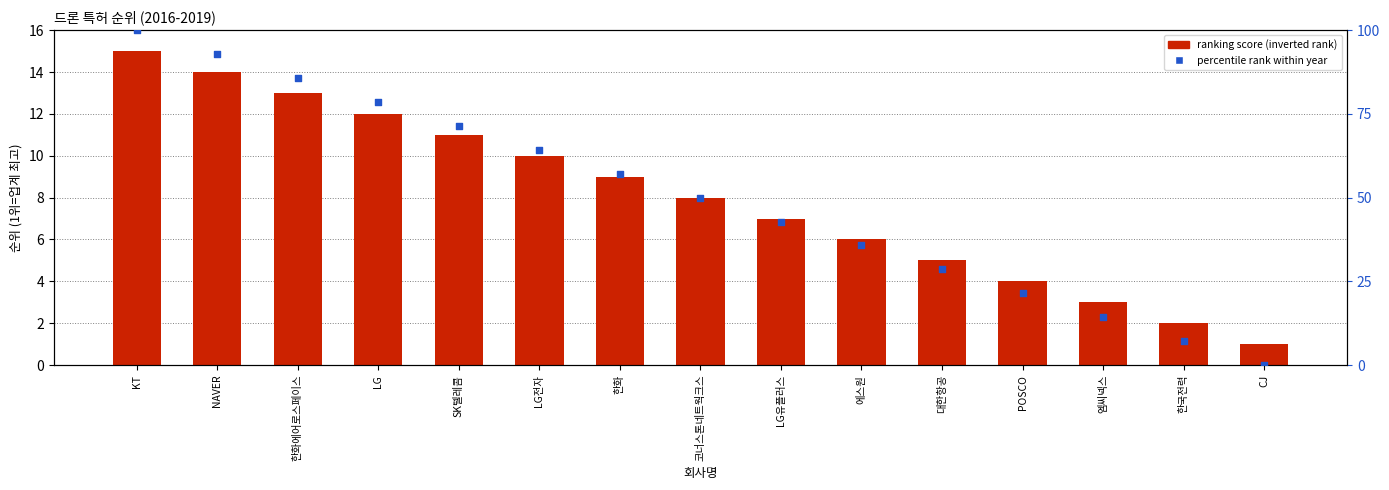

What are all the series names shown in the legend?

ranking score (inverted), percentile rank